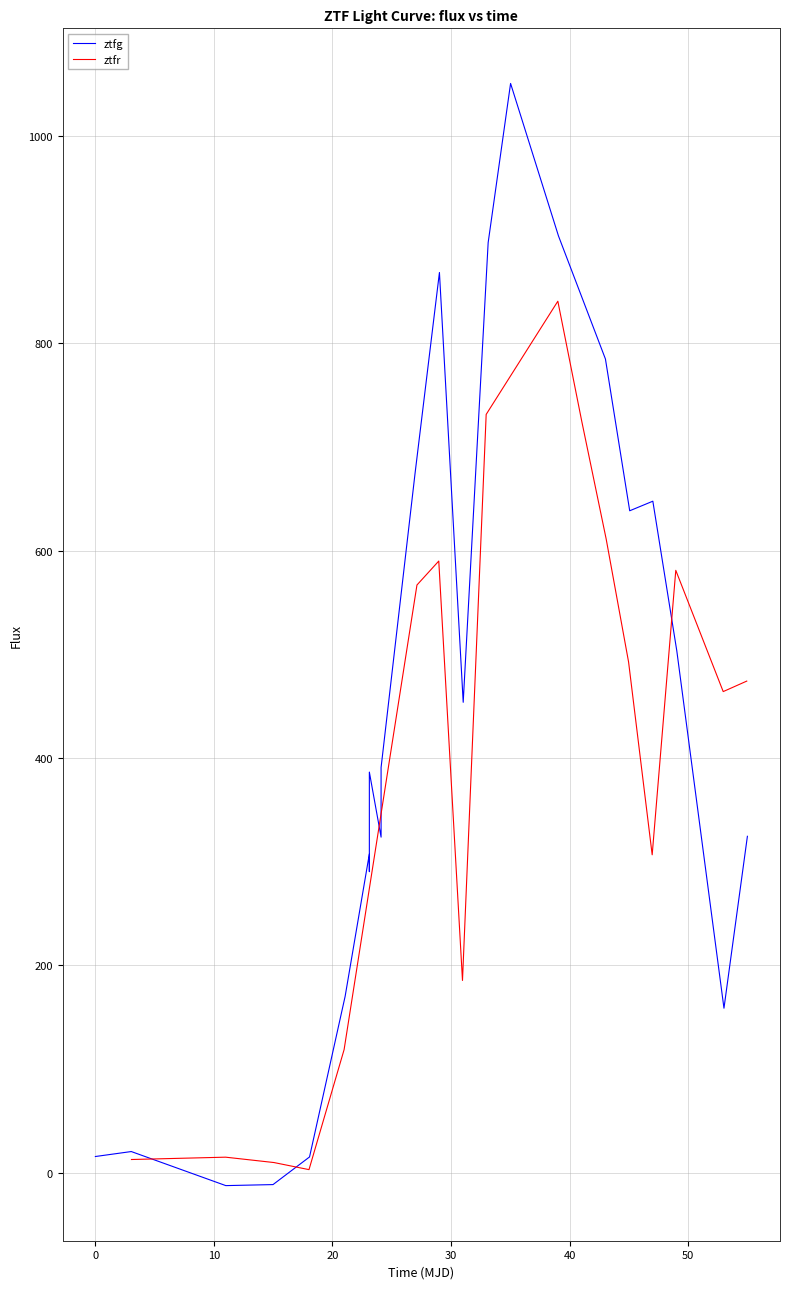

What is the maximum value for ztfg?

1050.8